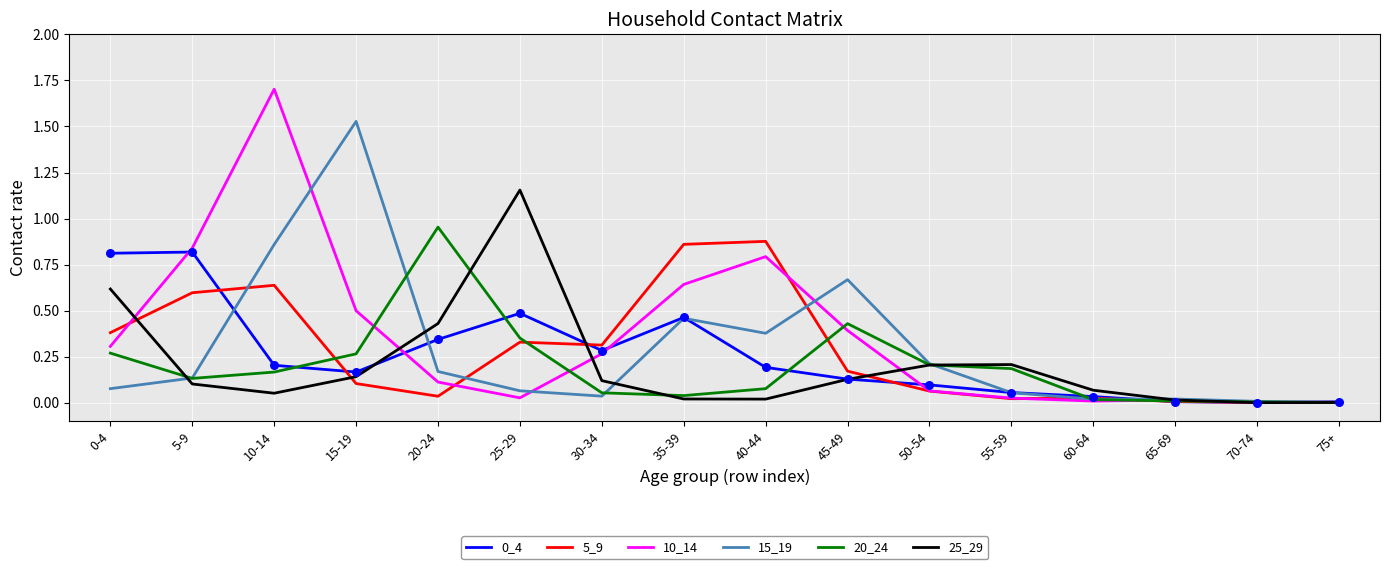

At which category is the sum across all series the highest?

10-14